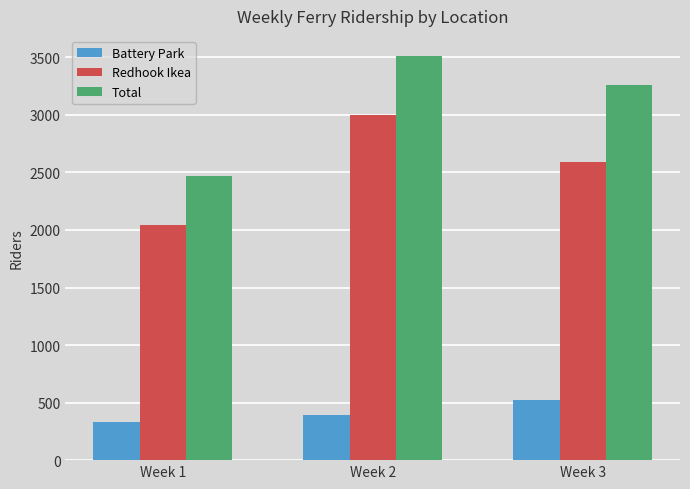

List the labels in order of Battery Park value, smallest first.

Week 1, Week 2, Week 3